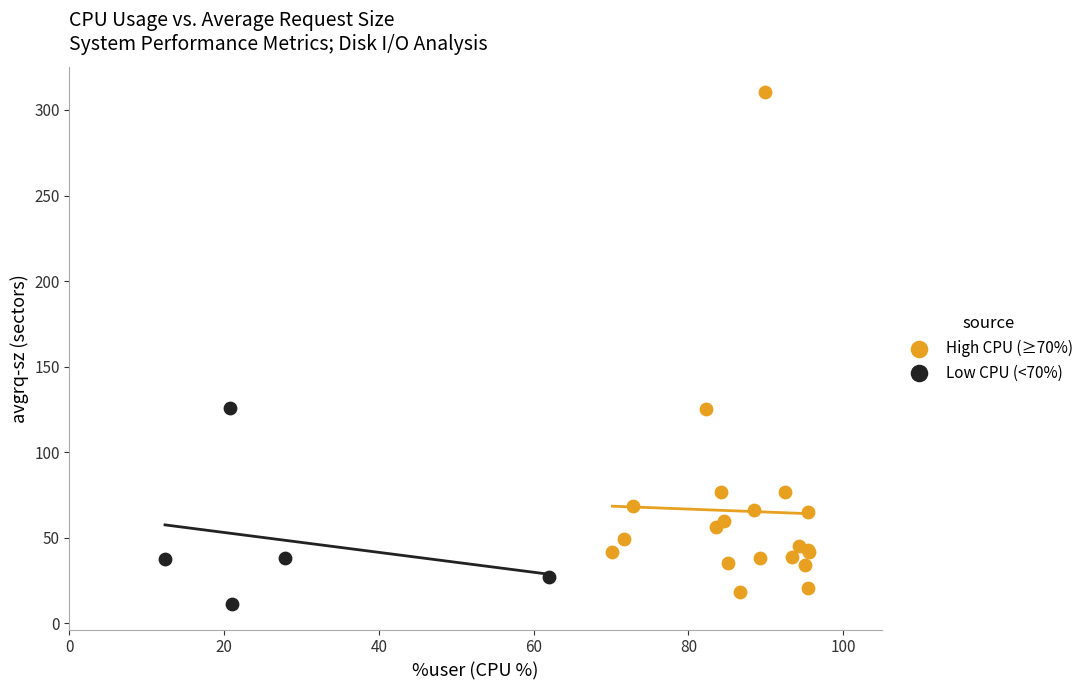

Which series has the largest Y range (max minus min)?

High CPU (≥70%)